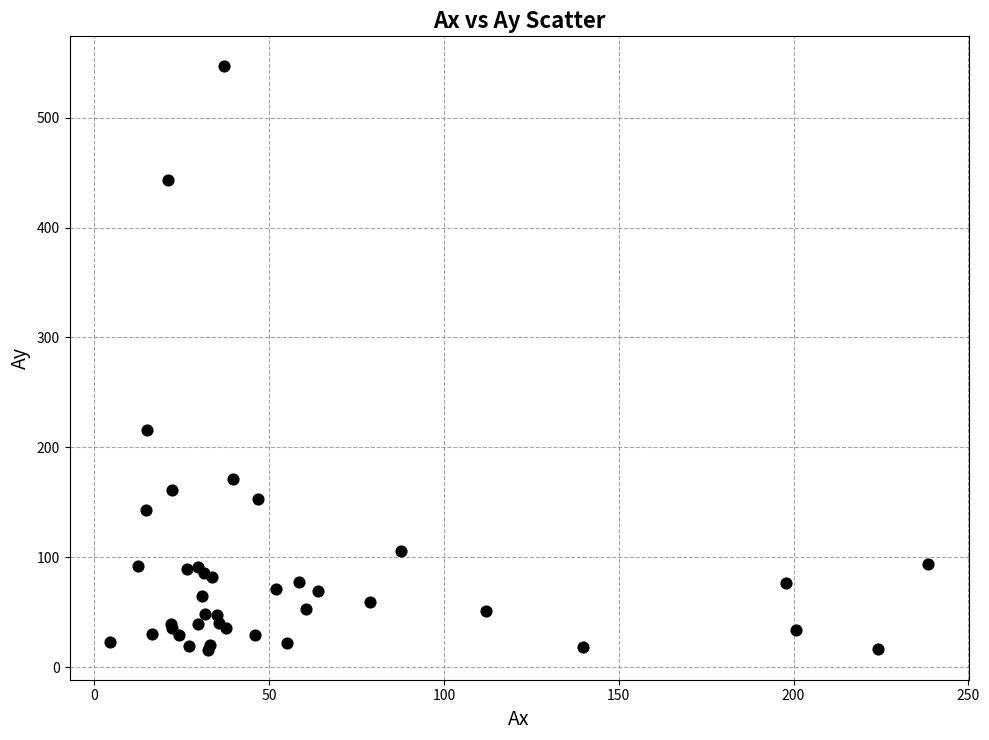

What Y value in the scatter plot is closest to 281?

216.1